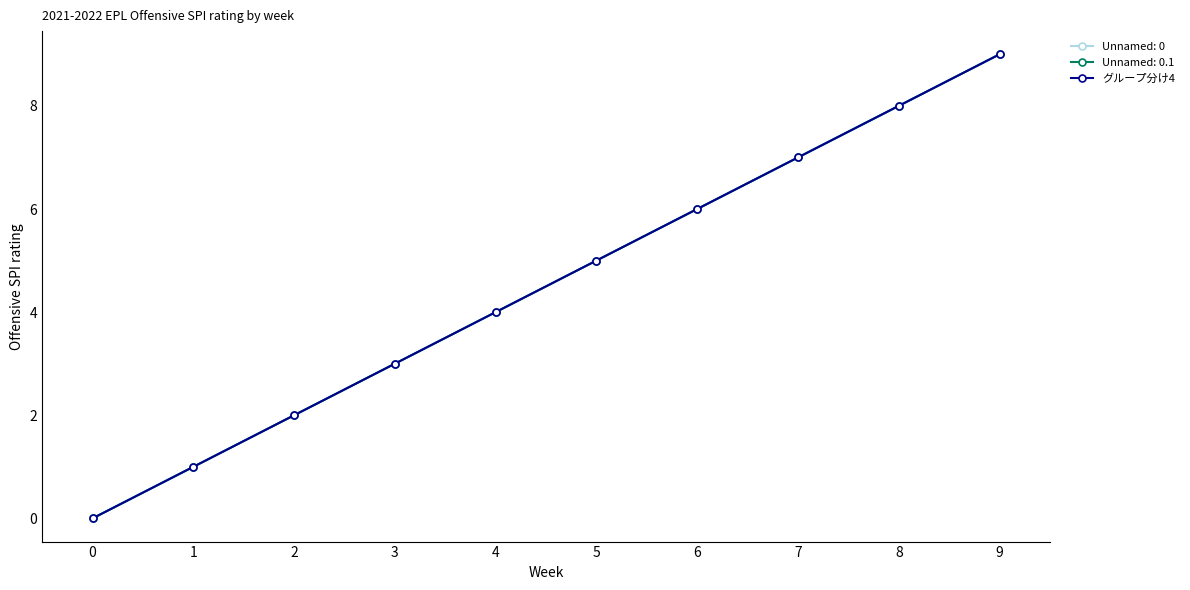

Is this an area chart (filled region under the line)?

No